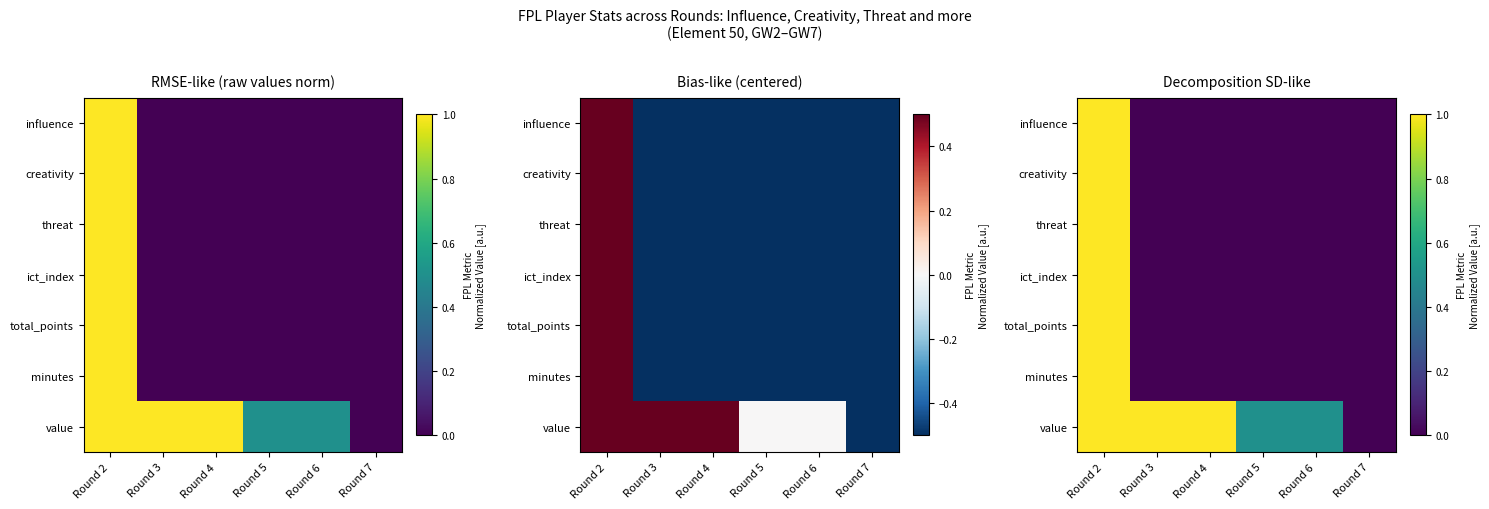

How many values in the influence series exceed 0?

1